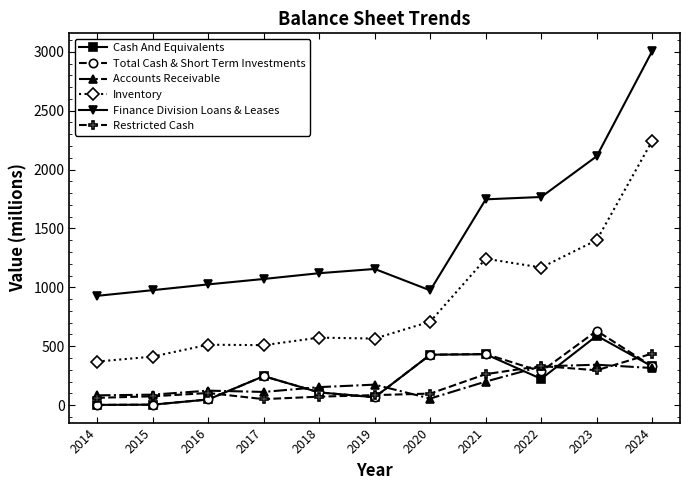

Where is Inventory nearest to the value 1307?

2021